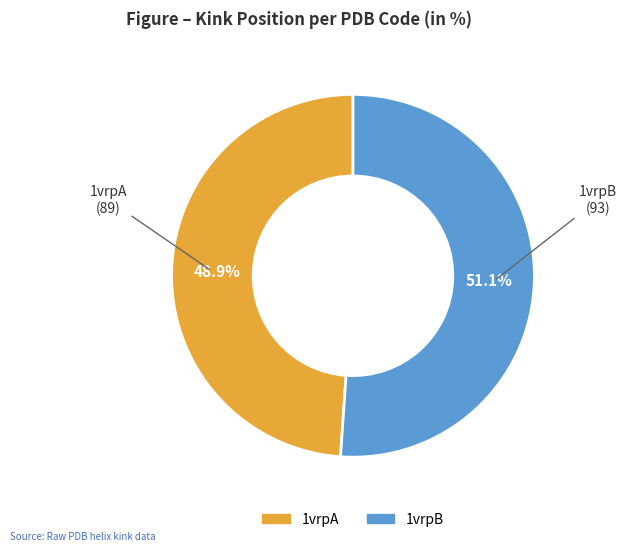

True or false: 1vrpA accounts for 41% of the total.

False